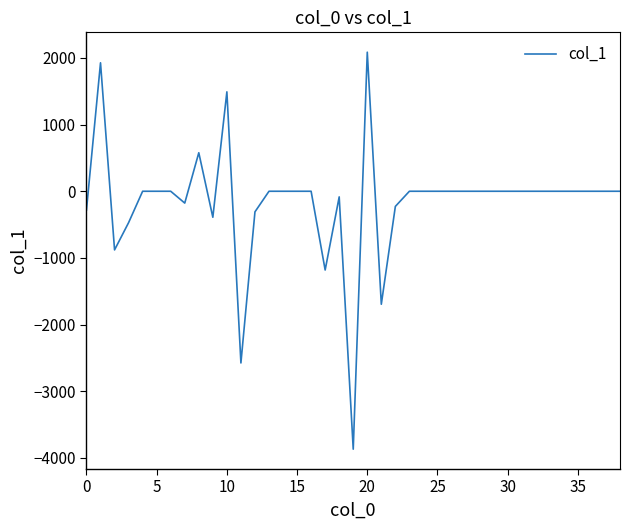

What is the greatest value displayed?

2087.1